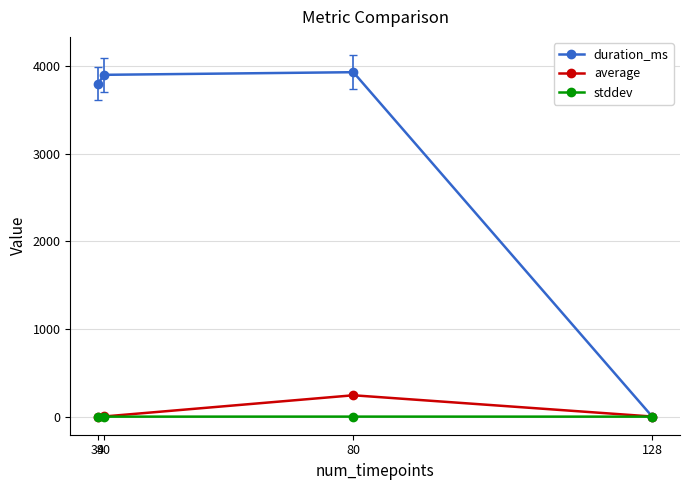

How many interior local peaks does the duration_ms series have?

1